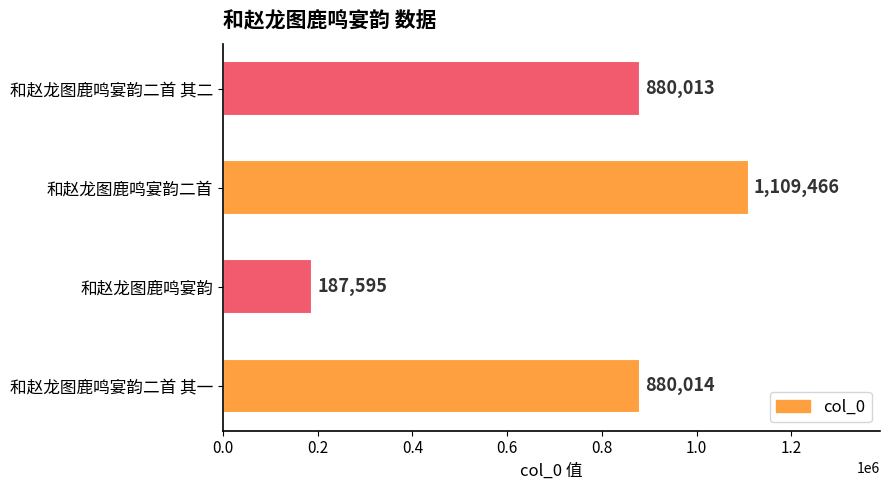

The chart shows a value of 308122 at 和赵龙图鹿鸣宴韵. True or false?

False